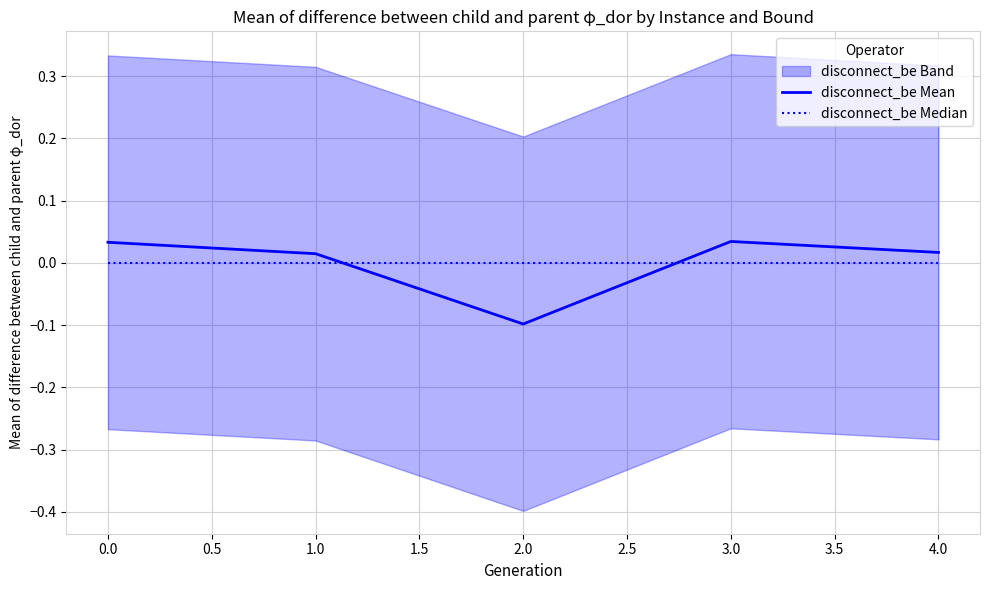

Rank the series by their maximum value, from lowest to highest.

disconnect_be Median, disconnect_be Mean